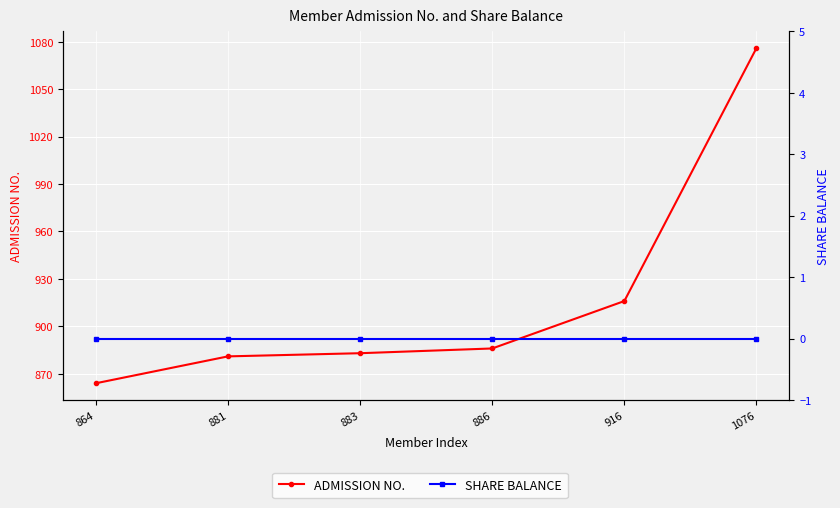

True or false: SHARE BALANCE and ADMISSION NO. cross at least once.

False